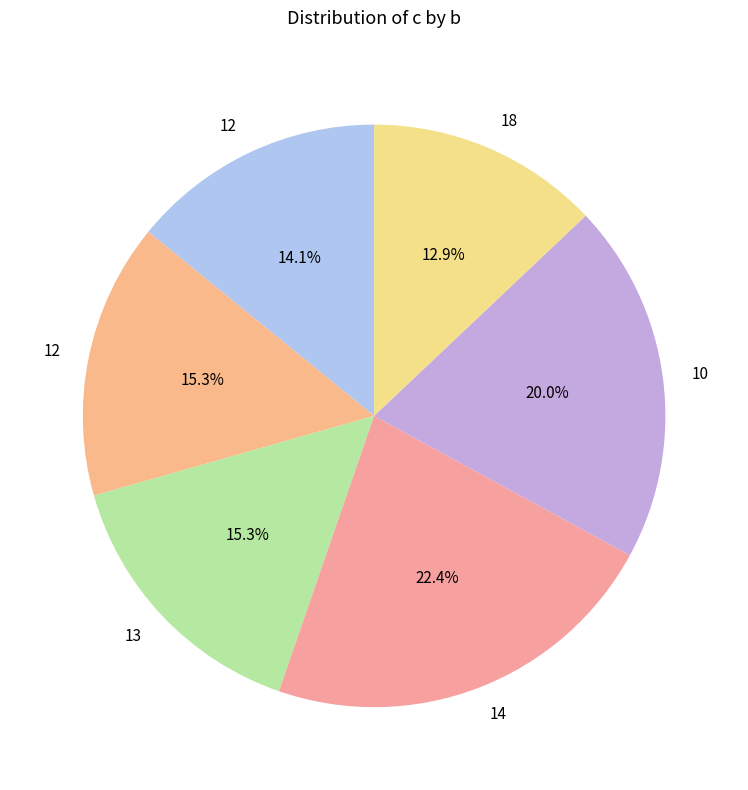

To the nearest percent, what is the average slice percentage?

17%